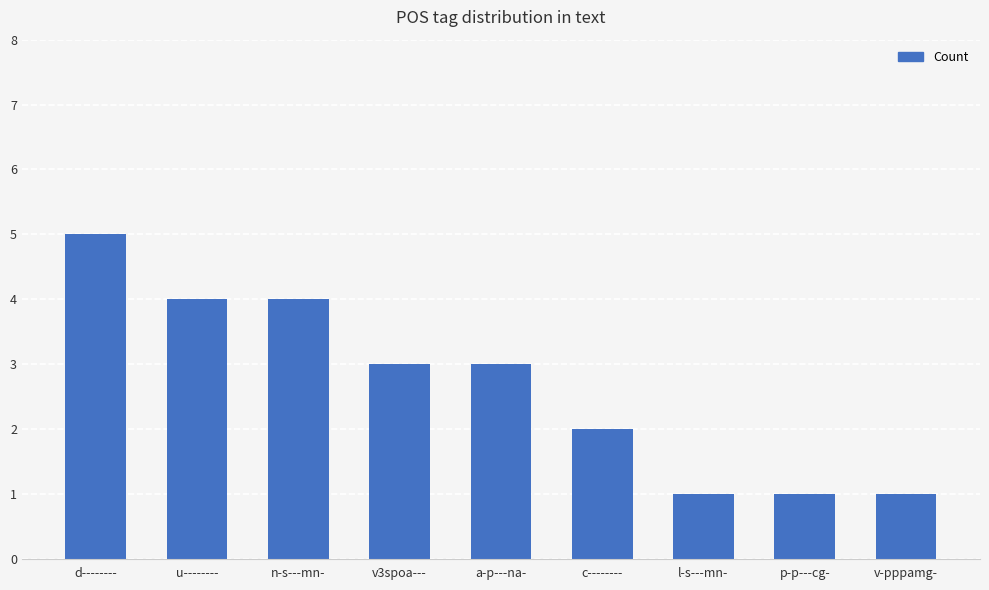

What is the greatest value displayed?

5